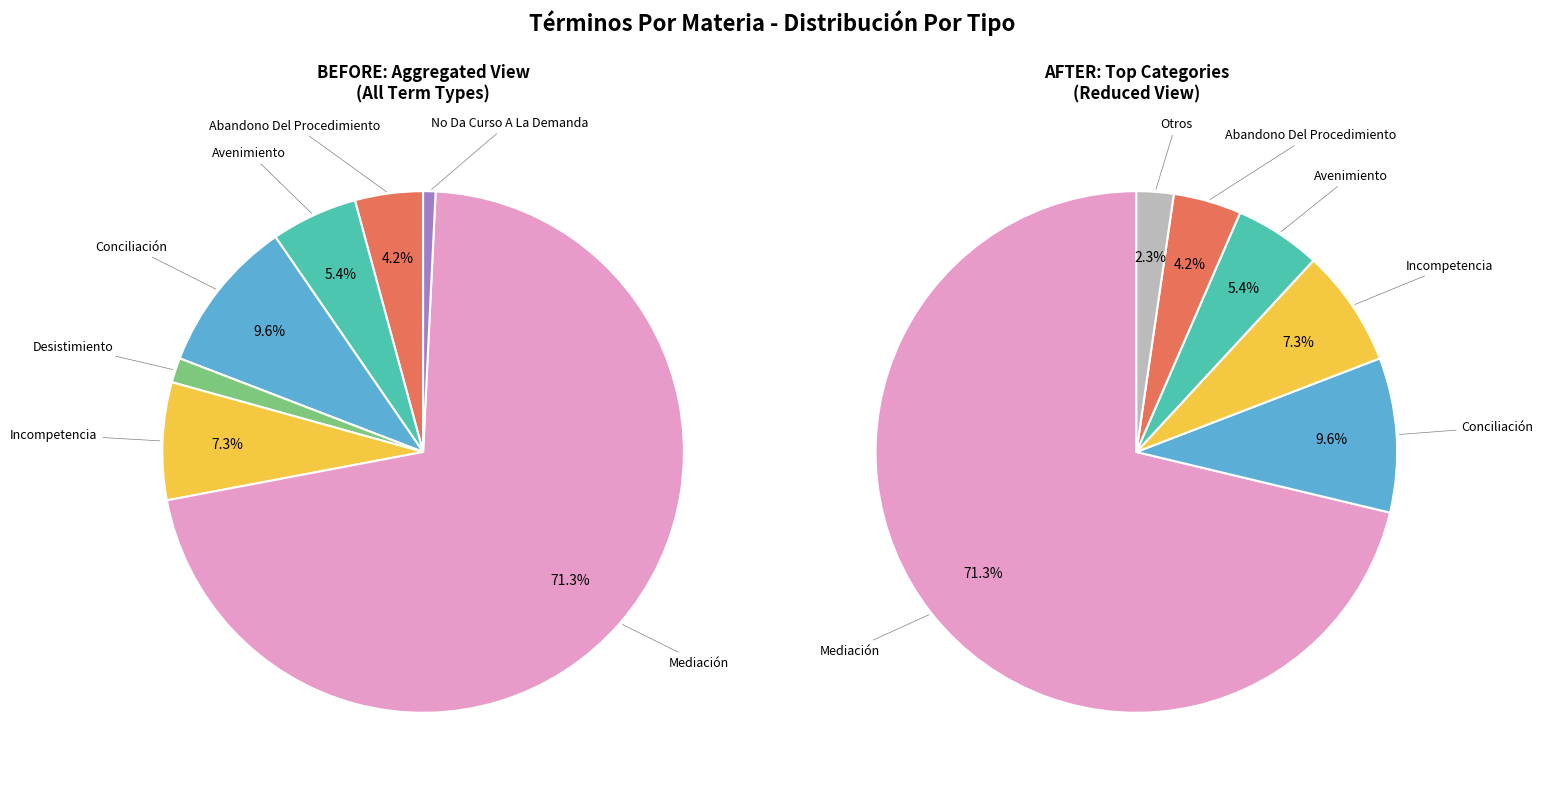

To the nearest percent, what percentage of the pie is Conciliación?

10%